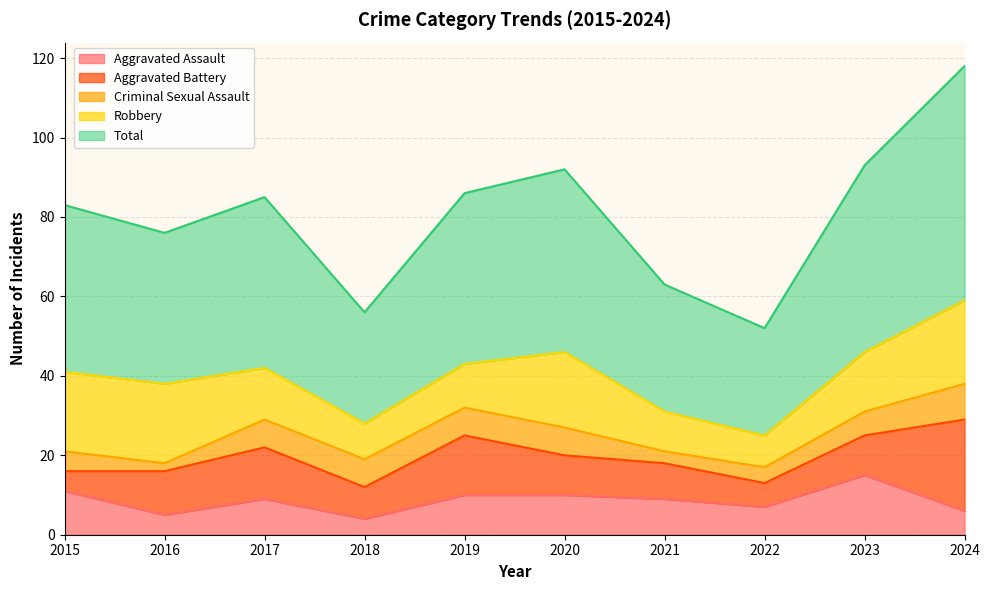

Does the chart display data point markers on the line(s)?

No